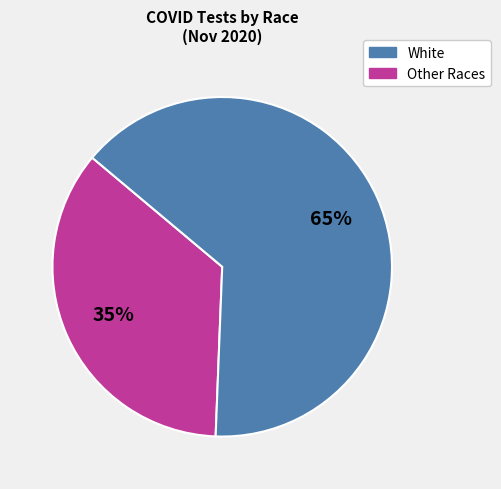

Is there a majority slice in this chart?

Yes